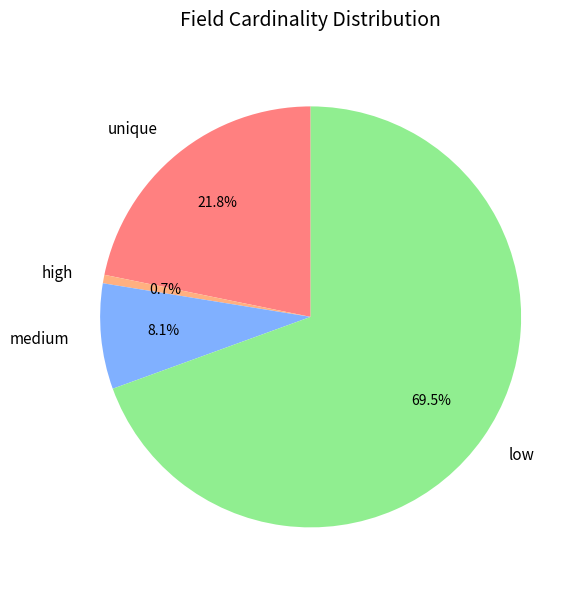

Is the sum of medium and unique greater than half?

No